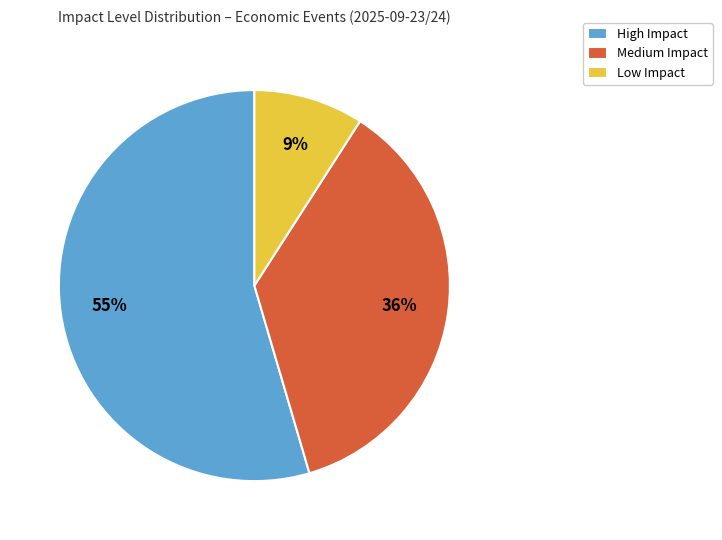

Combined, do High Impact and Medium Impact account for over 50%?

Yes